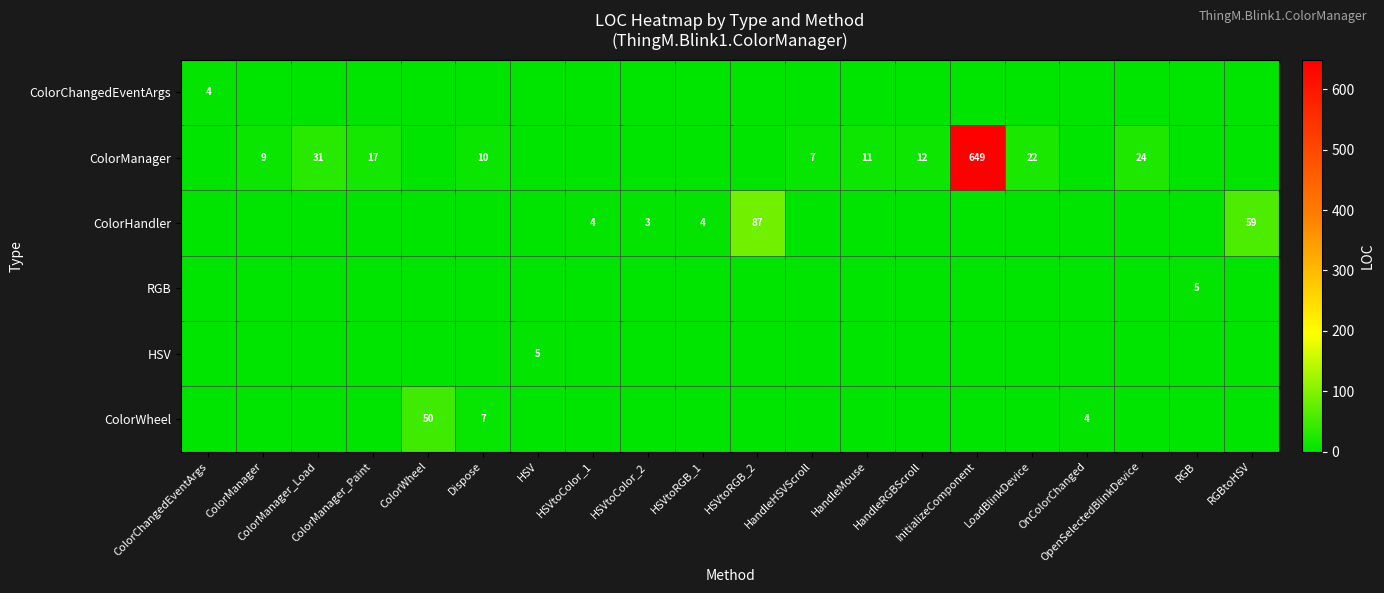

What is the sum of all row_3 values?

5